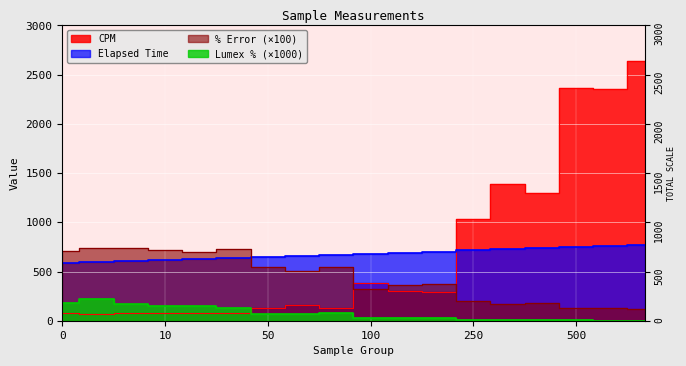

Read the Lumex % value at 100B.

30.0